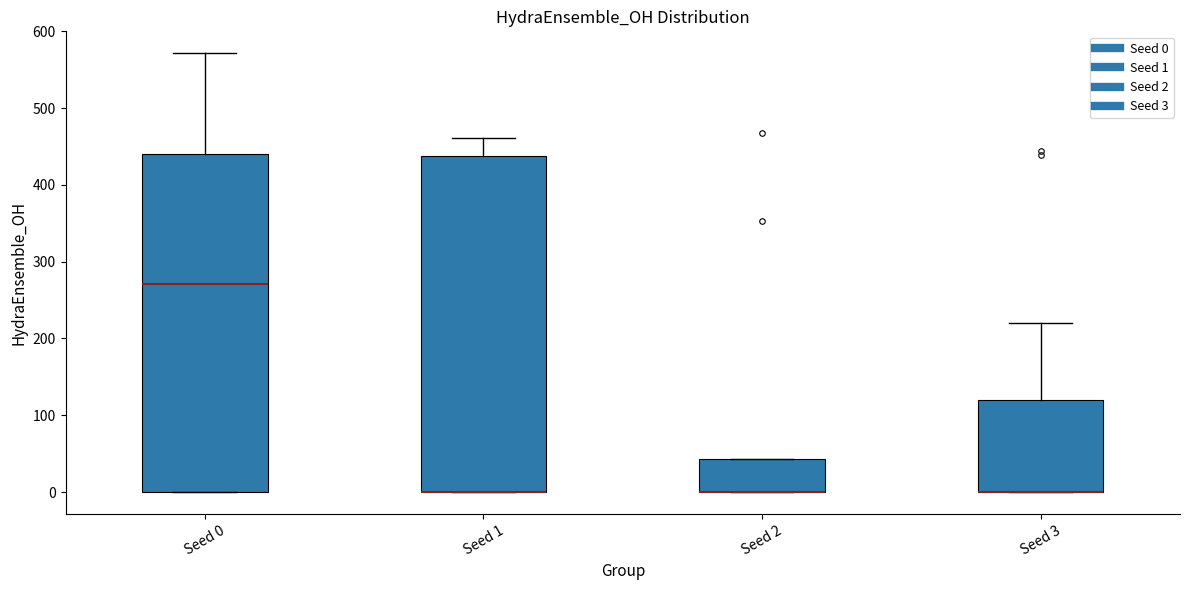

Reading left to right, read every box against the y-axis: the position of its median line, the range the box covers, and the ends of its whiskers. The values are not printed on the chart, so give them approximately, as read against the axis.

Seed 0: median 270, box 0 to 440, whiskers 0 to 570
Seed 1: median 0 (drawn on the box's lower edge), box 0 to 440, whiskers 0 to 460
Seed 2: median 0 (drawn on the box's lower edge), box 0 to 40, whiskers 0 to 40
Seed 3: median 0 (drawn on the box's lower edge), box 0 to 120, whiskers 0 to 220